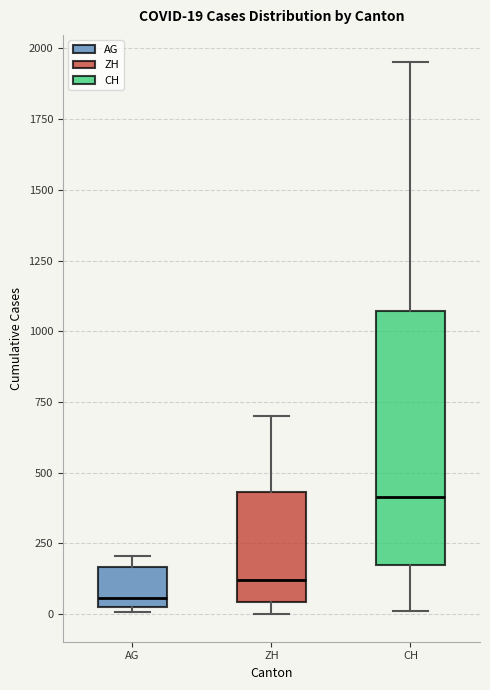

Comparing the boxes themselves (not the whiskers), which one is the tallest?

CH